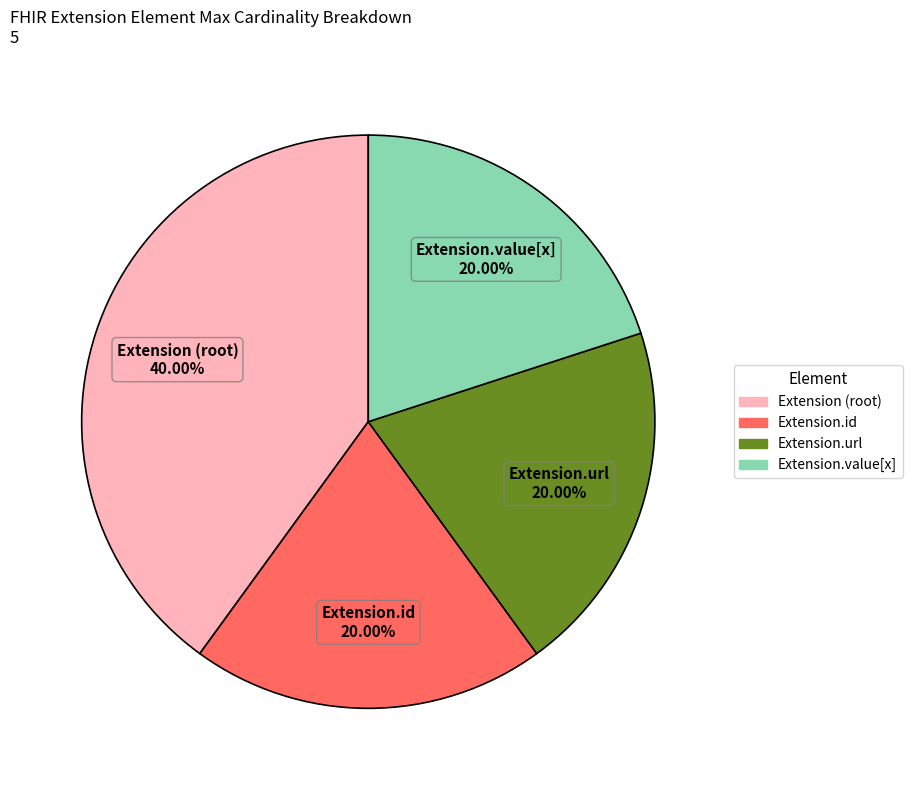

Is there a majority slice in this chart?

No